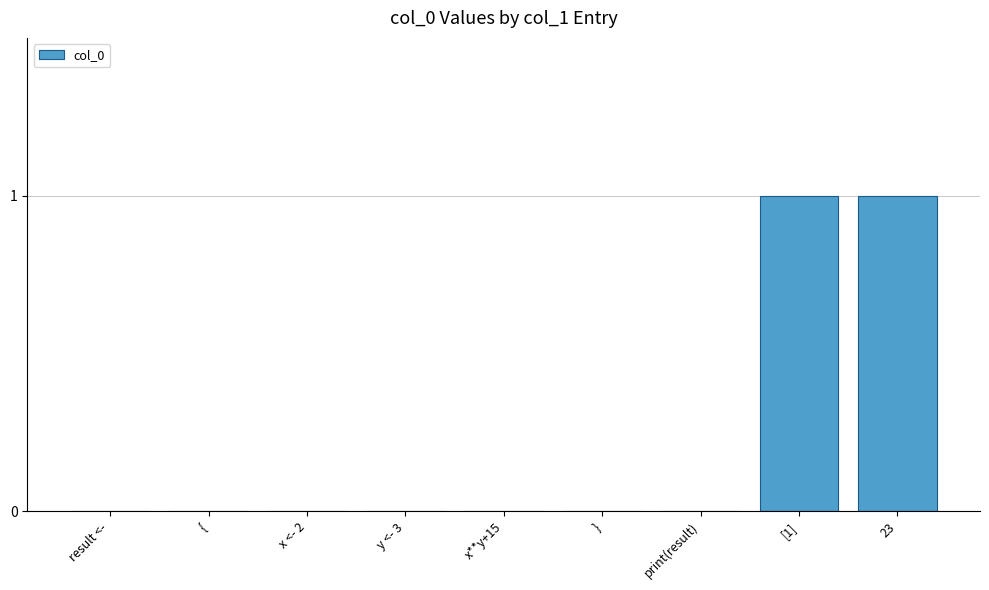

Reading right to left, list all the values displayed in this chart.

1	1	0	0	0	0	0	0	0